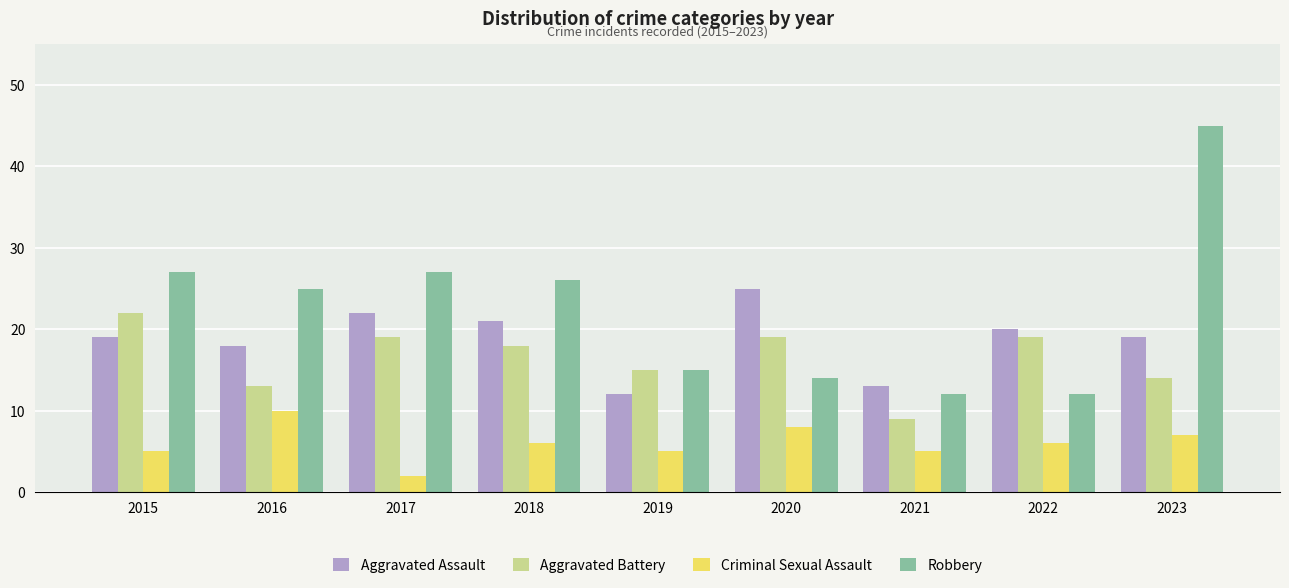

What is the spread (max minus min) of values at 2020?

17